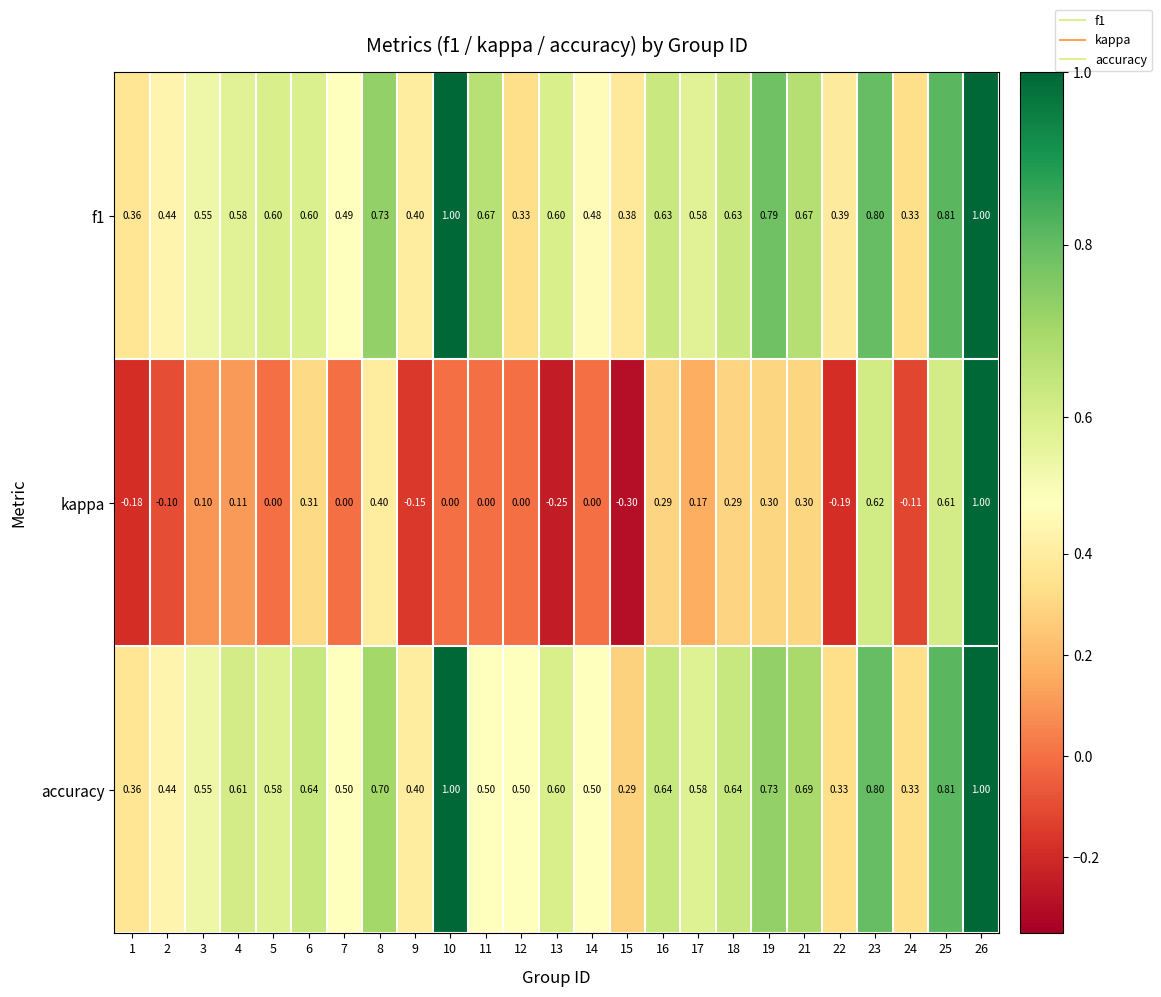

Which series has the largest range (max minus min)?

kappa